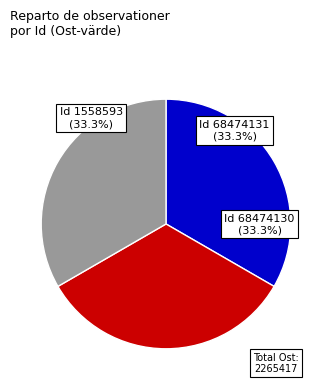

Is there a majority slice in this chart?

No